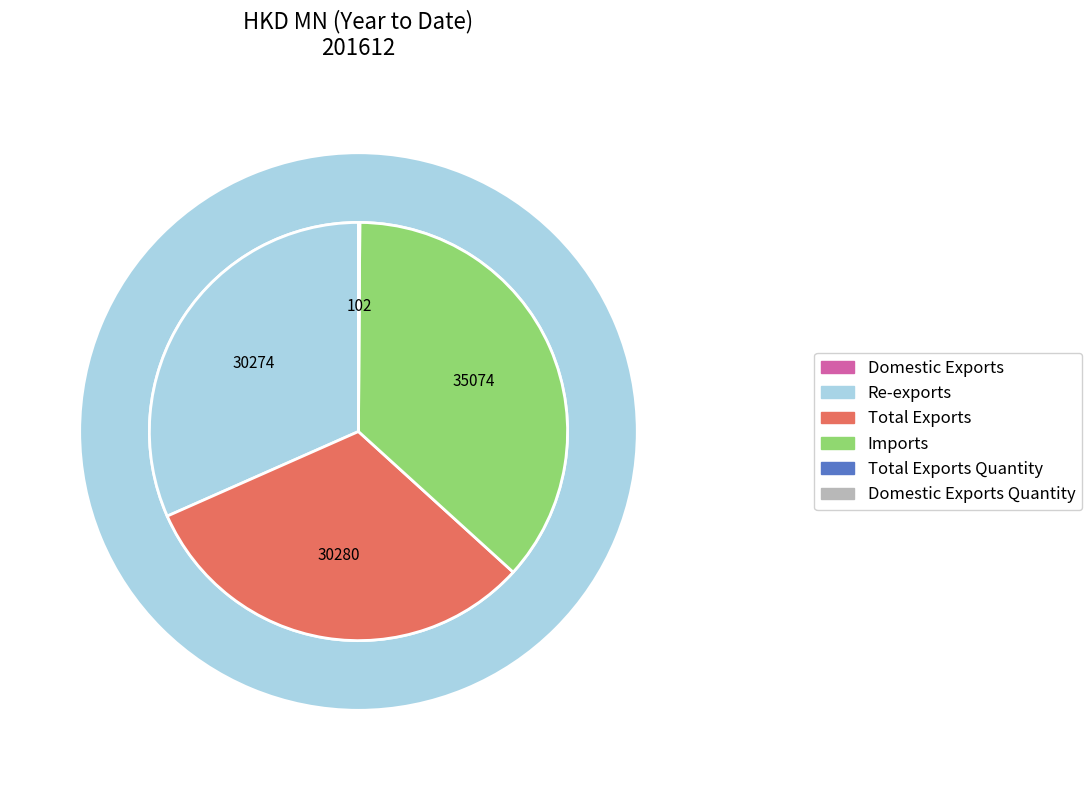

True or false: Domestic Exports accounts for 0% of the total.

True